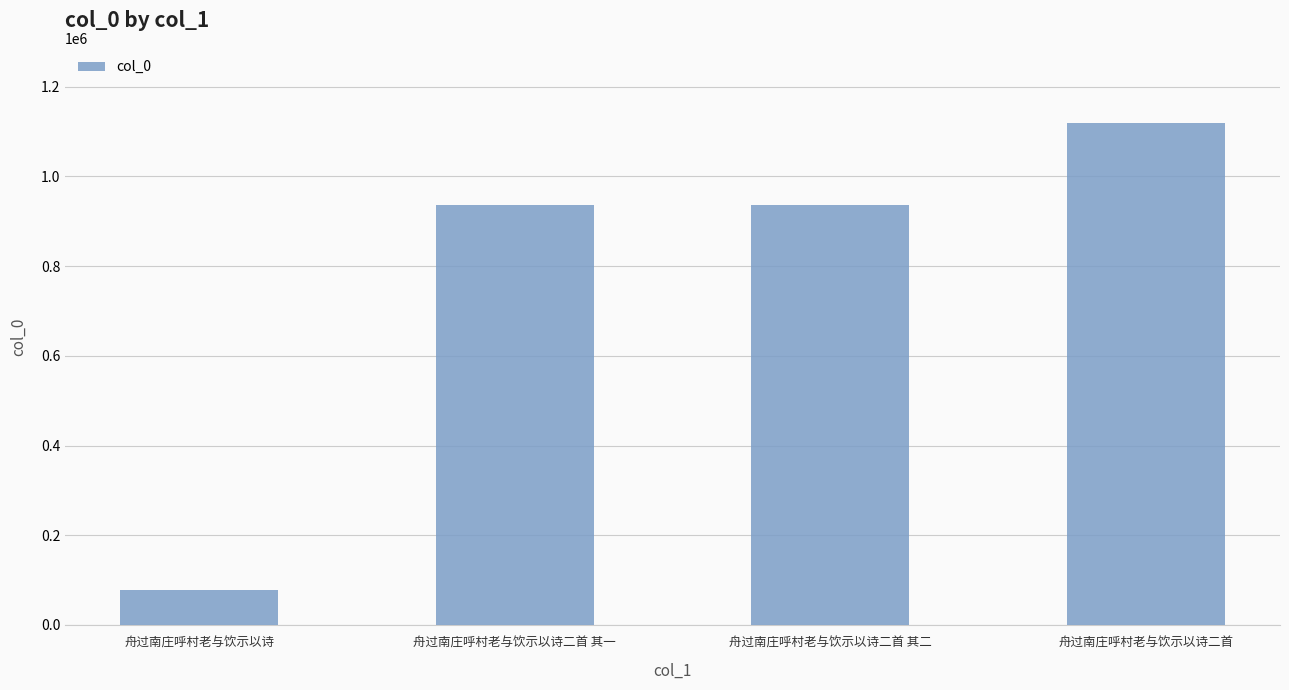

Approximately how many times larger is the value at 舟过南庄呼村老与饮示以诗二首 compared to 舟过南庄呼村老与饮示以诗二首 其一?

1.2